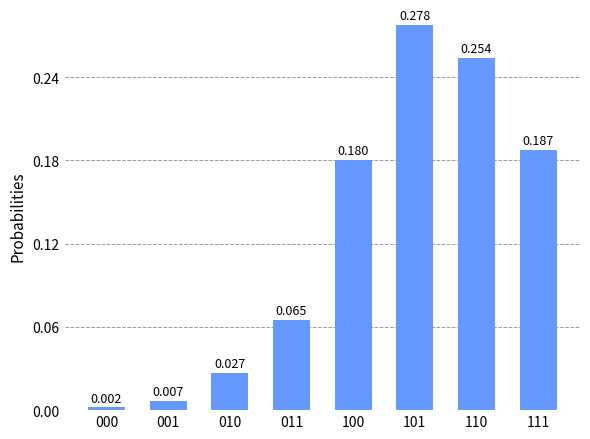

List the labels in order of value, largest first.

101, 110, 111, 100, 011, 010, 001, 000